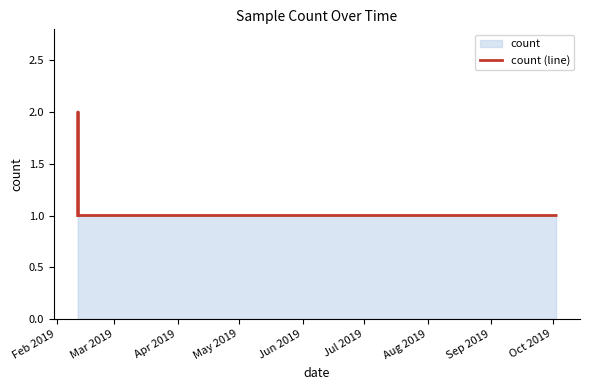

What is the sum of all values?

8